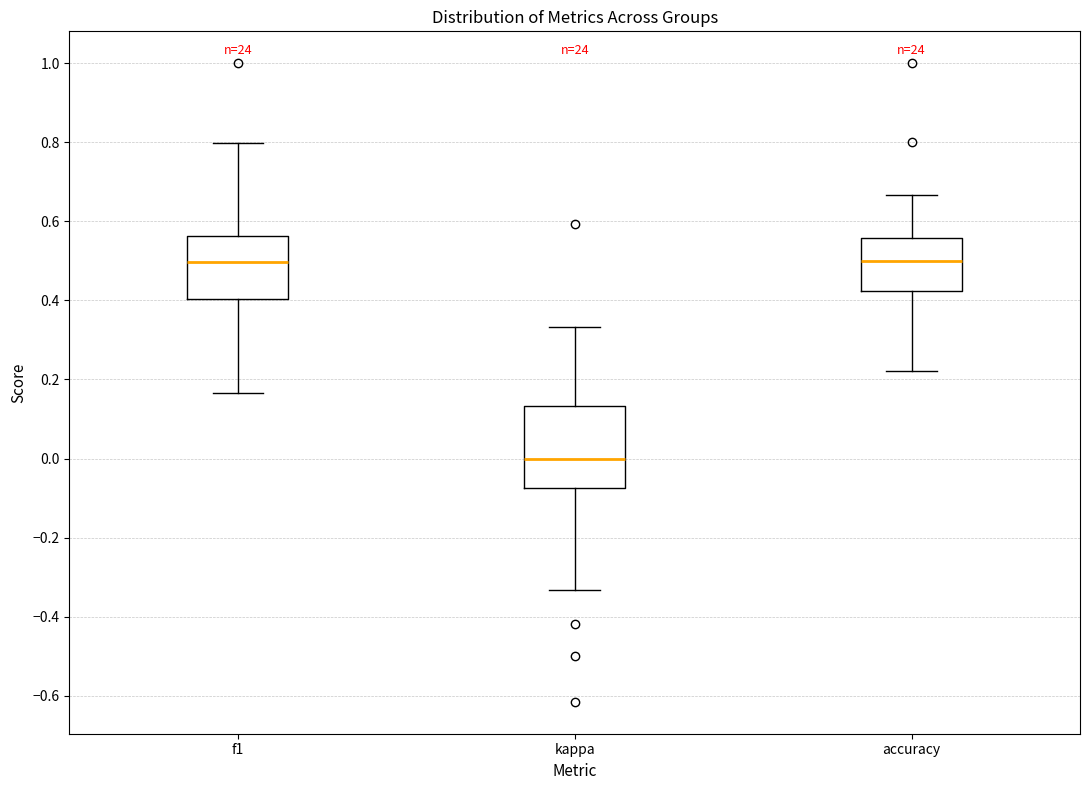

Which box's median line is the lowest?

kappa